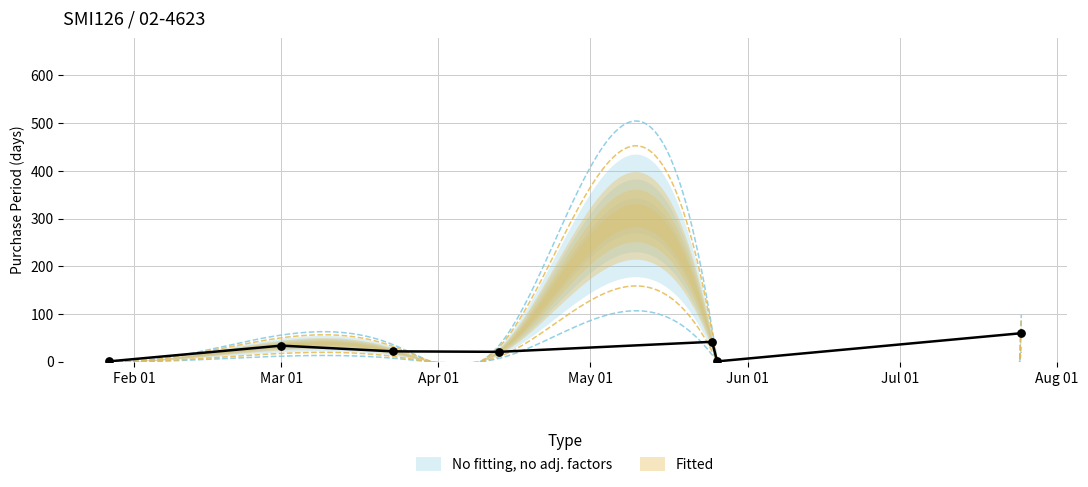

Between 2016-04-13 and 2016-07-25, which is larger?

2016-07-25